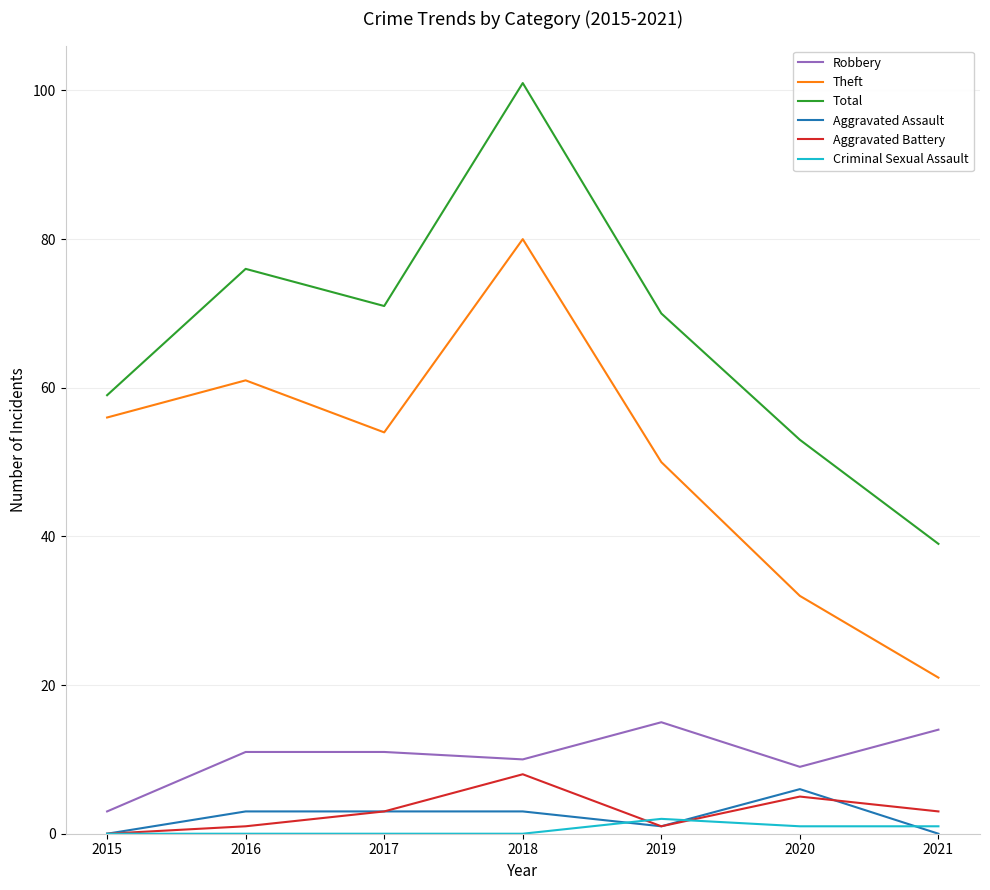

How many lines are shown in the chart?

6